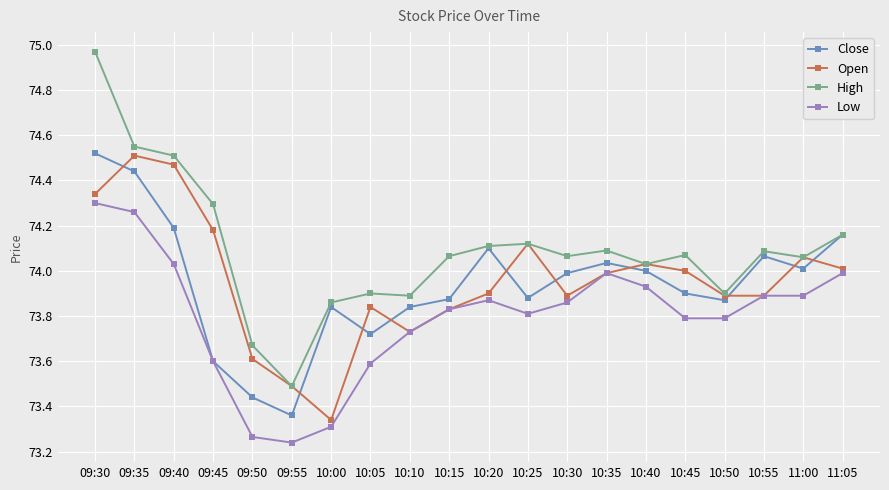

Which series has the largest total across all categories?

High